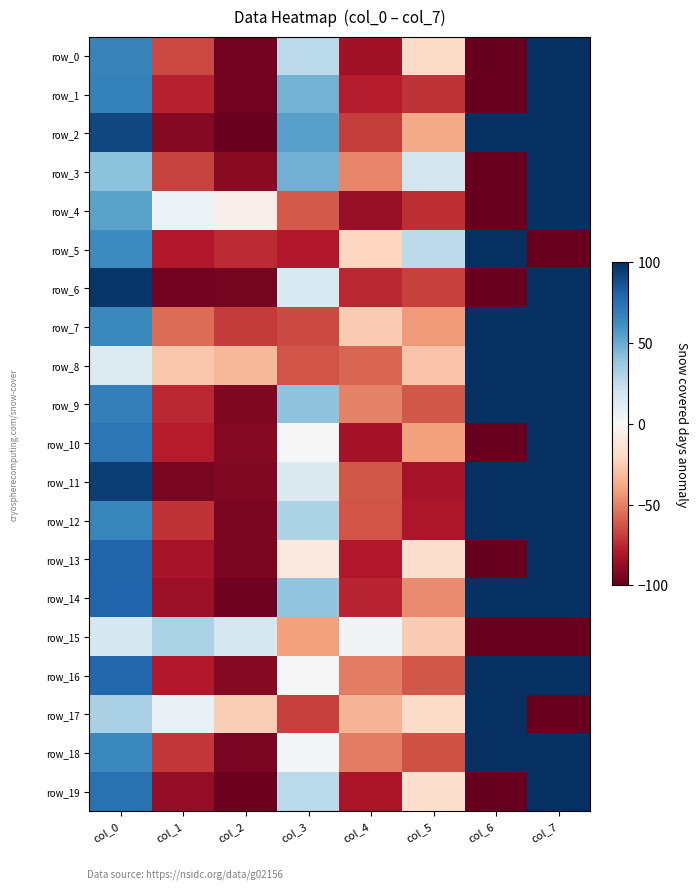

What is the difference between the maximum and second lowest values in the row_2 series?

190.7